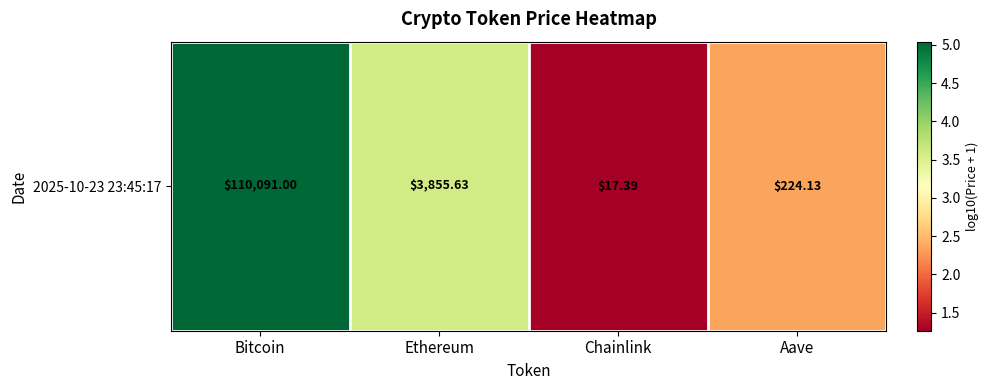

Is it true that the value at Bitcoin is 7.2?

False